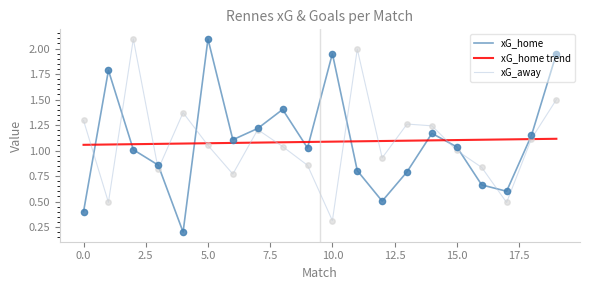

At which category is the sum across all series the highest?

19